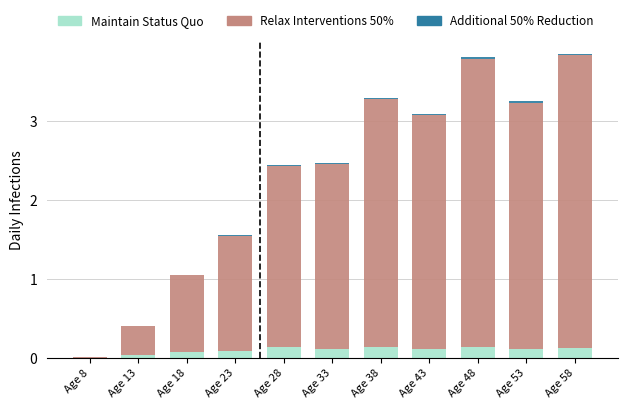

The Maintain Status Quo series shows 0.0 at Age 38. True or false?

False